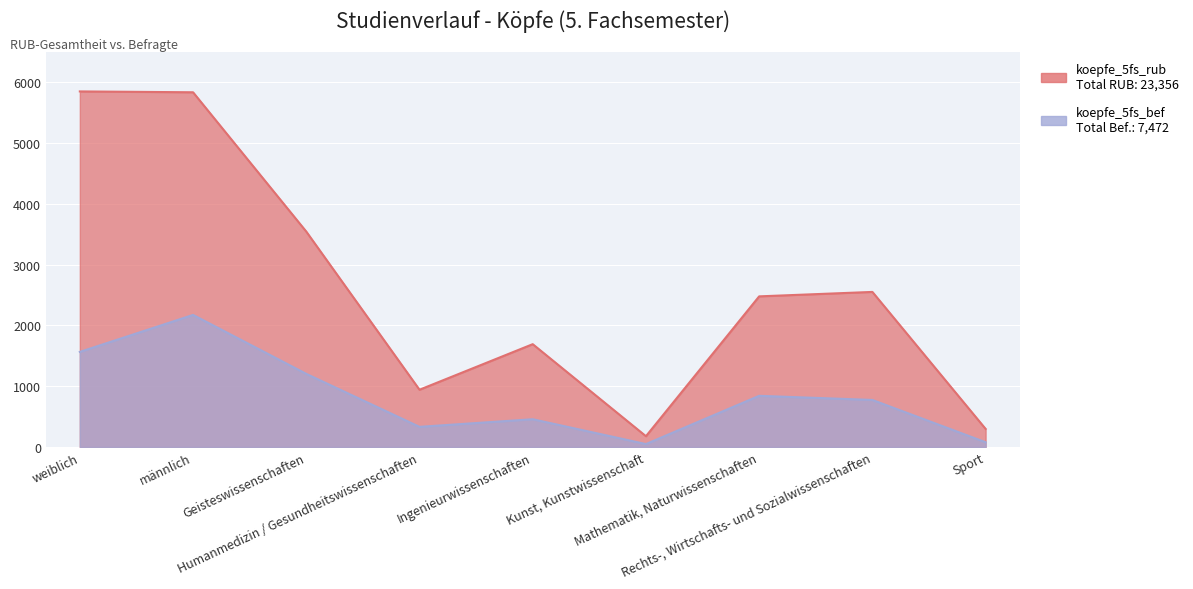

Reading right to left, list all the values displayed in this chart.

koepfe_5fs_rub: 298	2550	2477	178	1691	942	3542	5832	5846
koepfe_5fs_bef: 79	774	842	49	457	332	1203	2172	1564